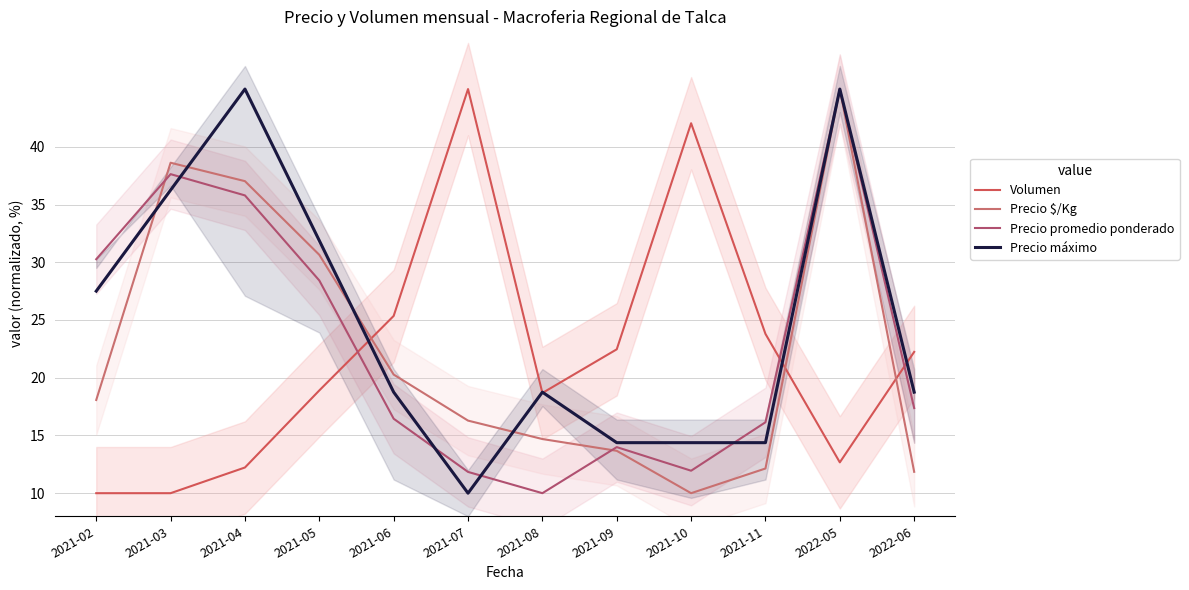

What is the sum of the Precio promedio ponderado values at 2021-02 and 2021-11?

46.4